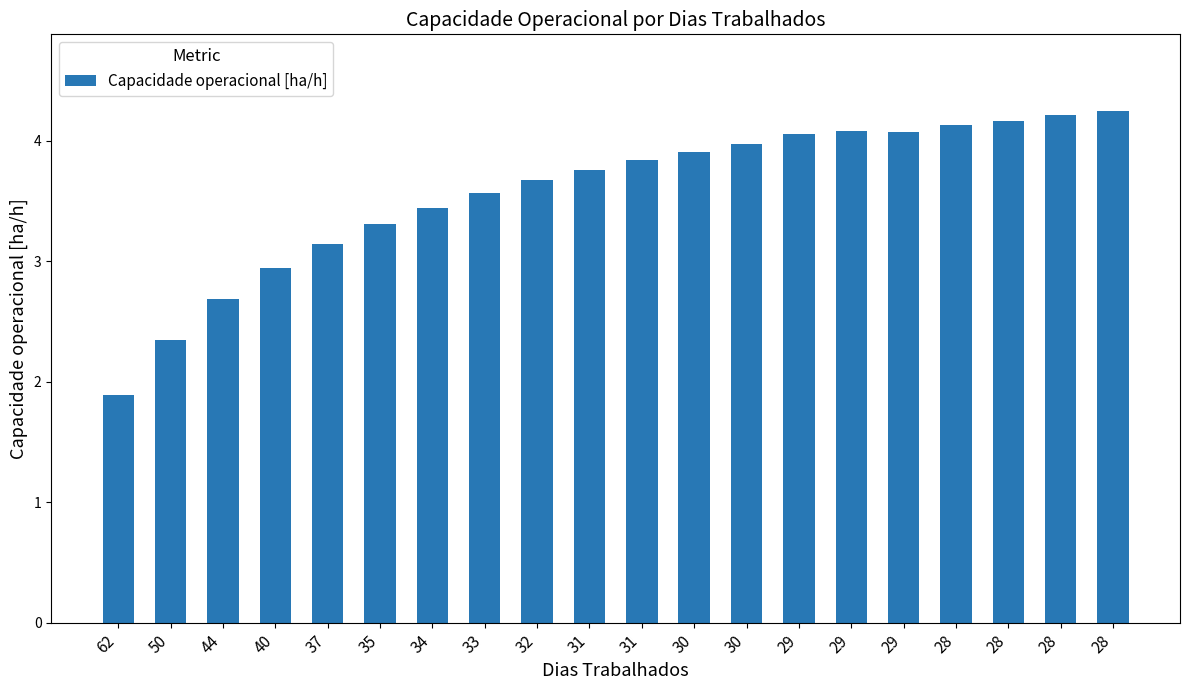

At which category does the chart reach its peak across all series?

28